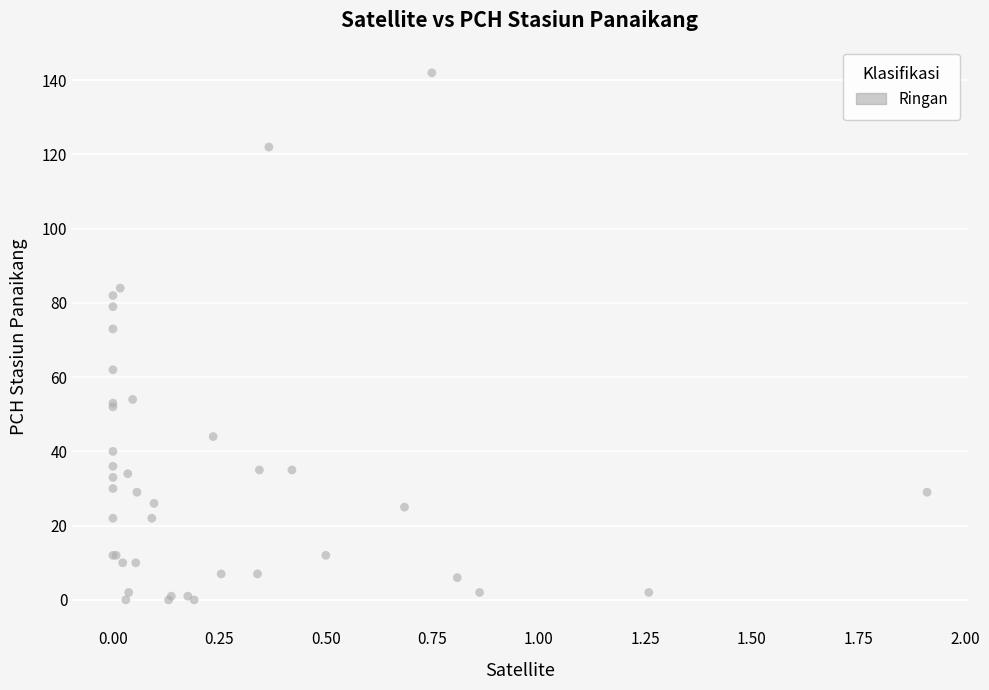

What Y value in the scatter plot is closest to 71?

73